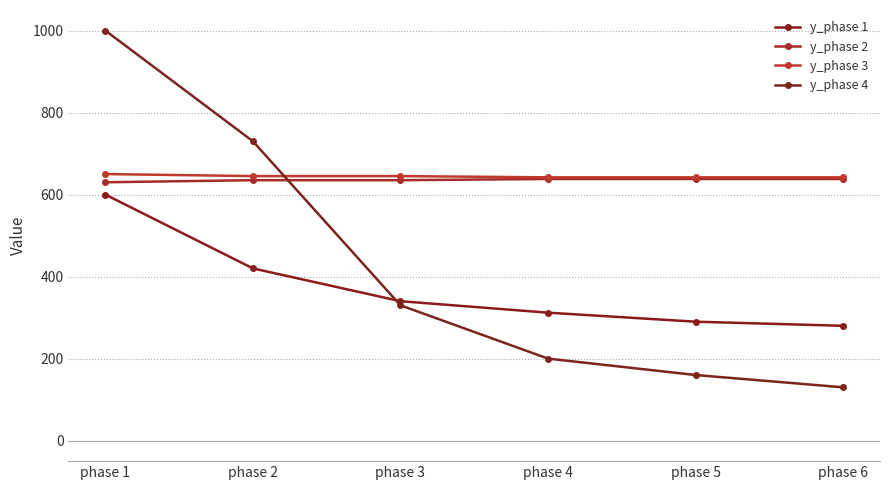

At which category is the sum across all series the highest?

phase 1